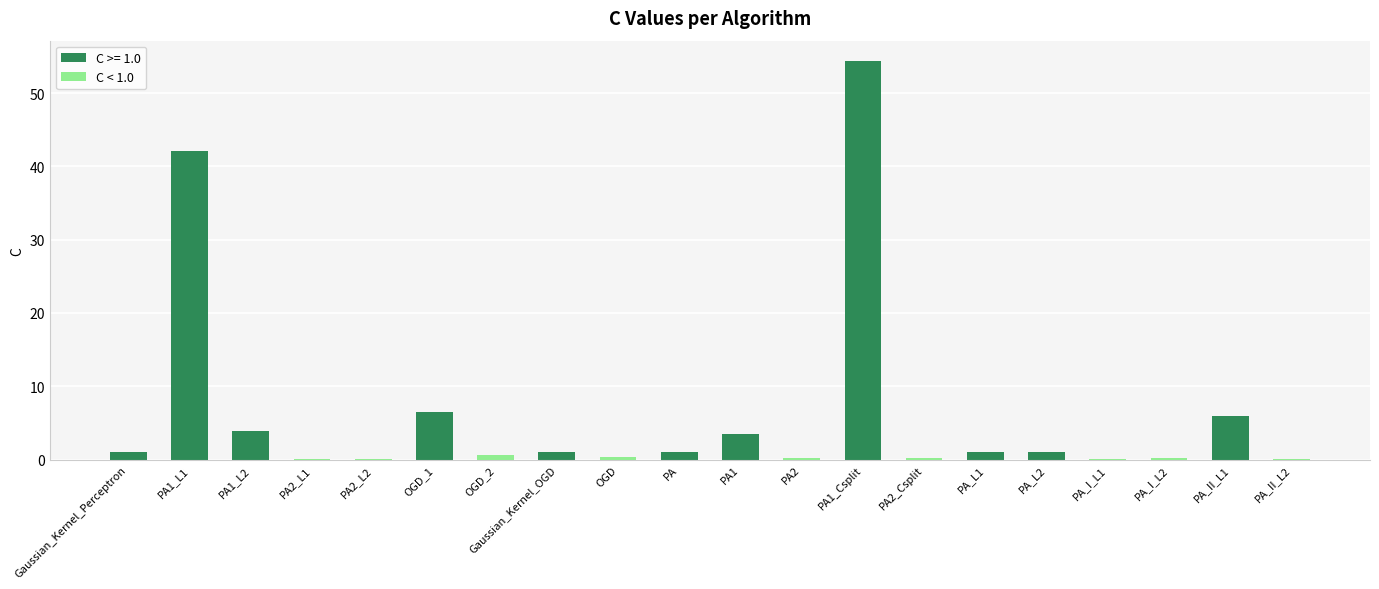

What is the sum of all C < 1.0 values?

1.7